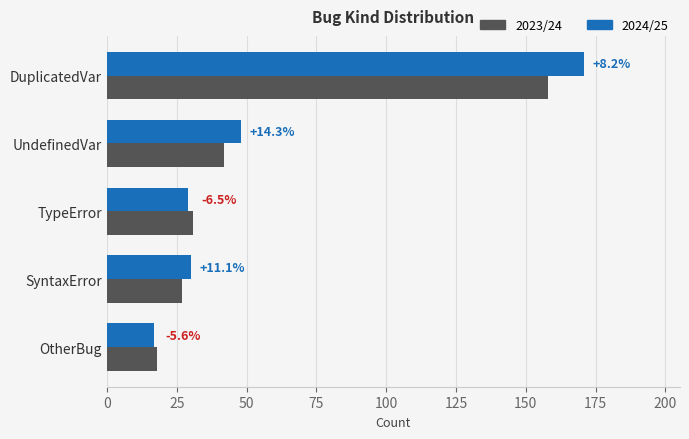

What is the maximum value shown in the chart?

171